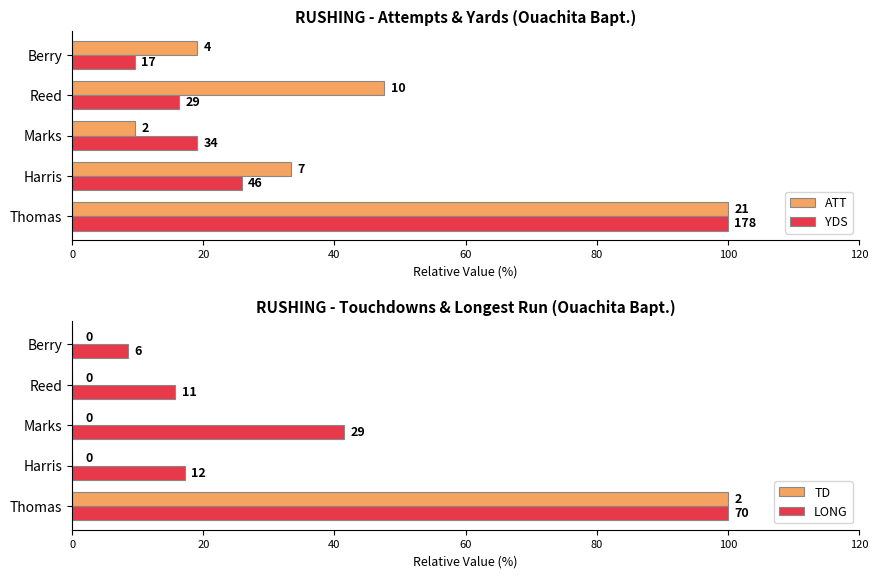

What is the difference between the second highest and second lowest values in the YDS series?

9.6